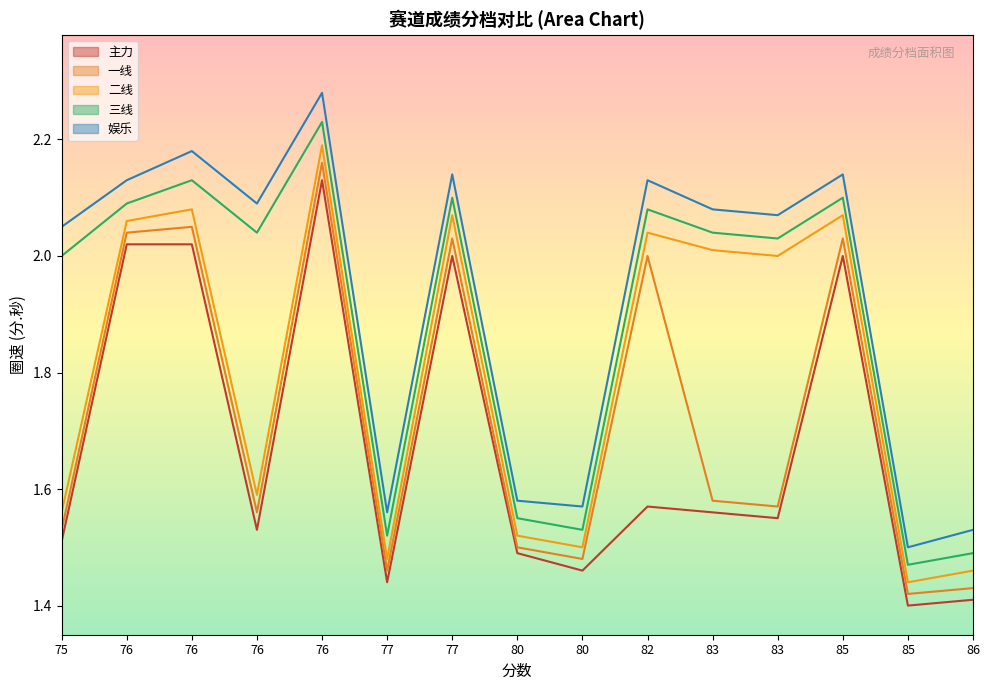

How many lines are shown in the chart?

5